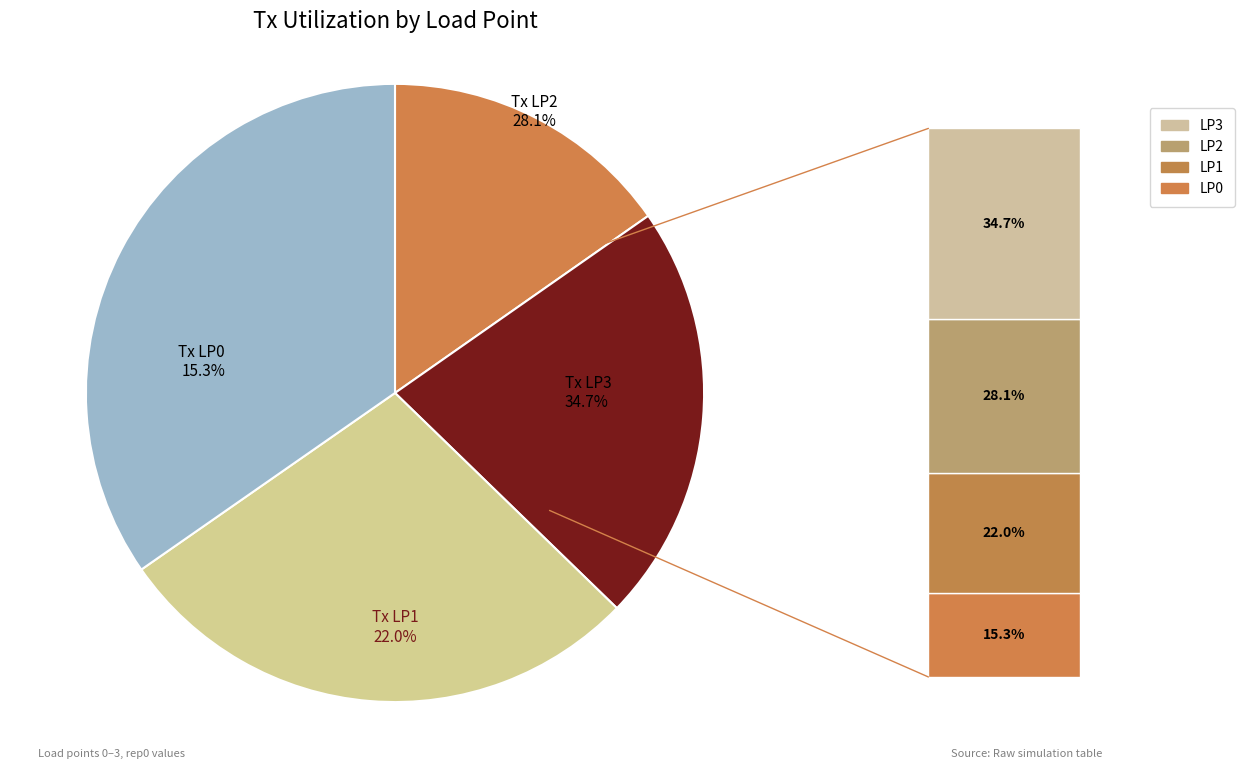

Which series has the widest spread of values?

Tx Utilization